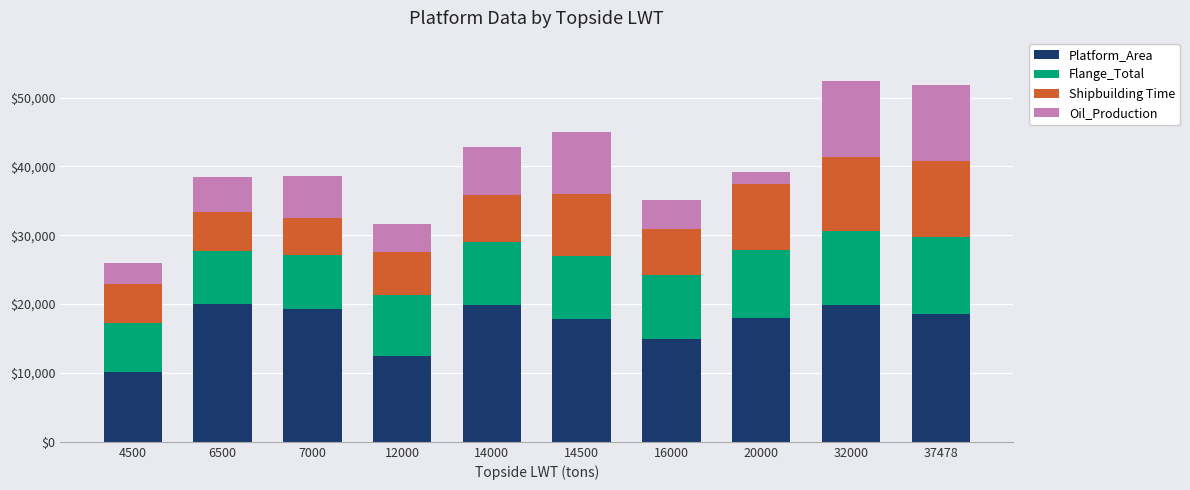

What is the difference between the maximum and minimum values in the Platform_Area series?

9845.0